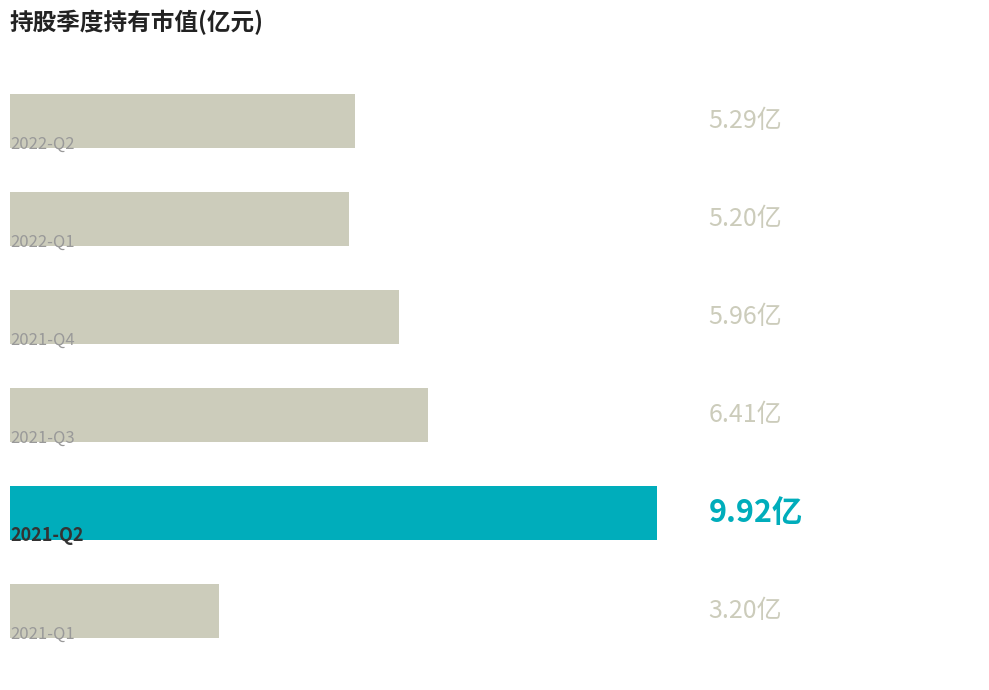

How many series are shown in this chart?

1